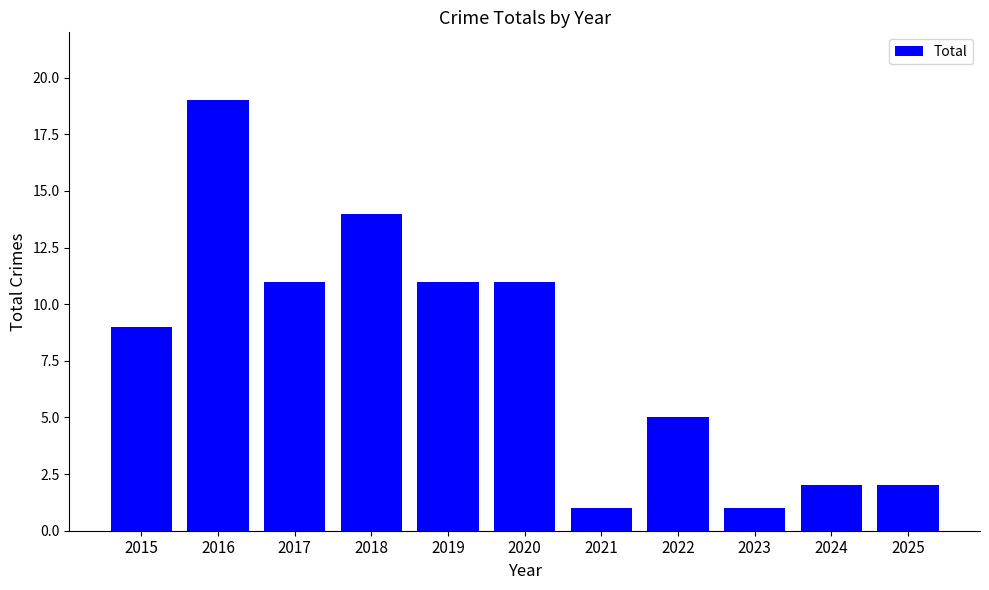

The chart shows a value of 33 at 2016. True or false?

False